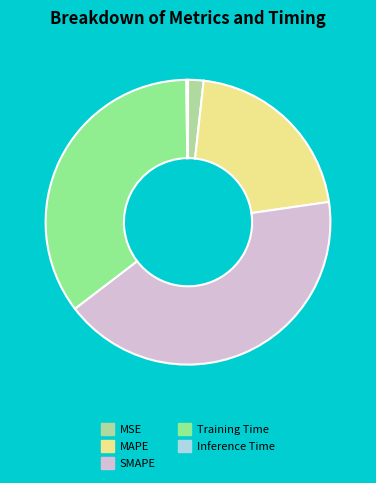

True or false: SMAPE accounts for 42% of the total.

True